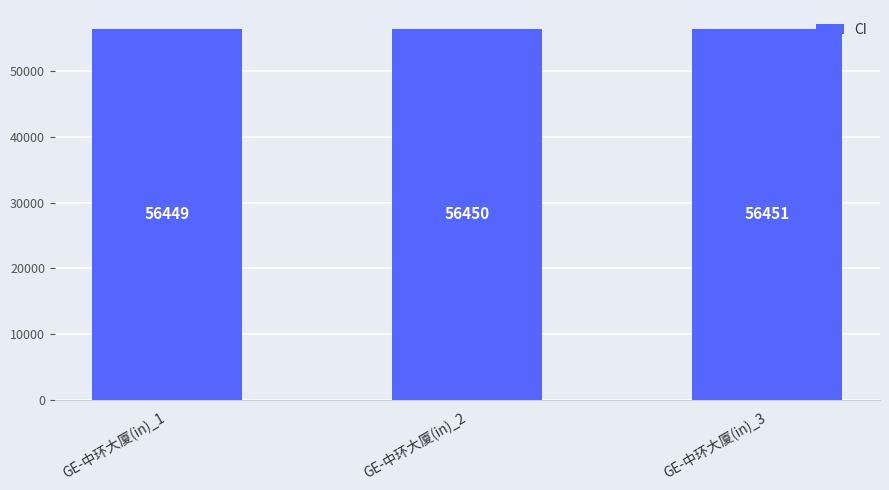

Is it true that the value at GE-中环大厦(in)_2 is 56450?

True